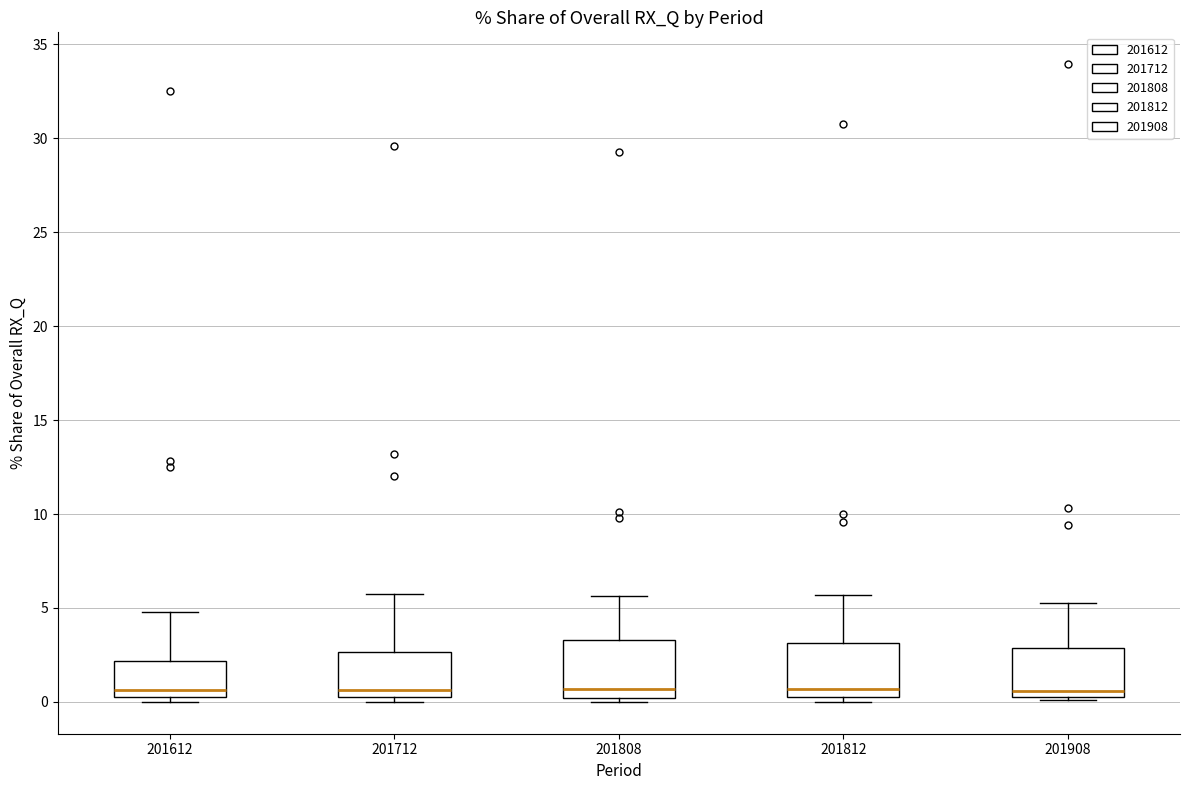

Reading left to right, read every box against the y-axis: the position of its median line, the range the box covers, and the ends of its whiskers. The values are not printed on the chart, so give them approximately, as read against the axis.

201612: median 0.5 (just above the box's lower edge), box 0.5 to 2.0, whiskers 0.0 to 5.0
201712: median 0.5 (just above the box's lower edge), box 0.5 to 2.5, whiskers 0.0 to 5.5
201808: median 0.5, box 0.0 to 3.5, whiskers 0.0 (just below the box's lower edge) to 5.5
201812: median 0.5, box 0.0 to 3.0, whiskers 0.0 (just below the box's lower edge) to 5.5
201908: median 0.5 (just above the box's lower edge), box 0.5 to 3.0, whiskers 0.0 to 5.5